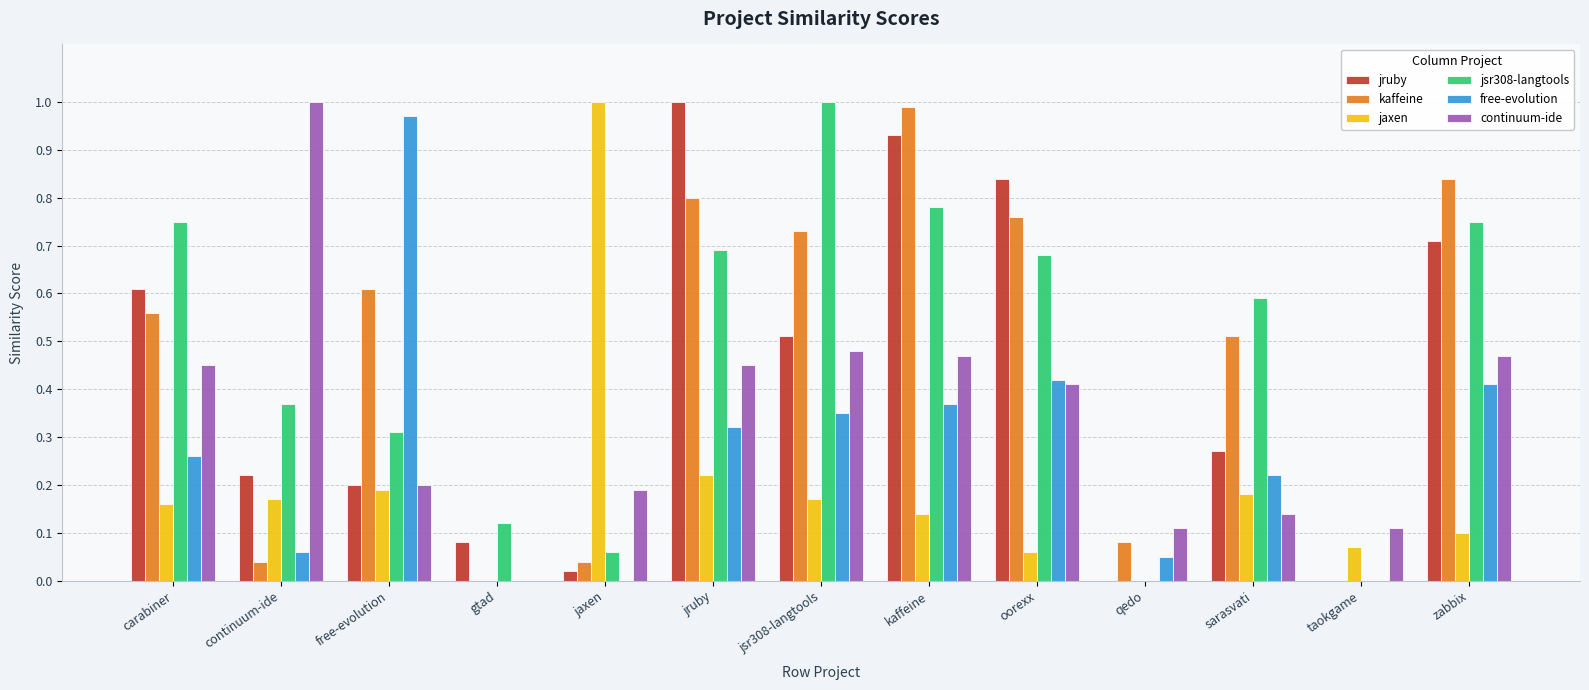

At which label does free-evolution reach its peak?

free-evolution